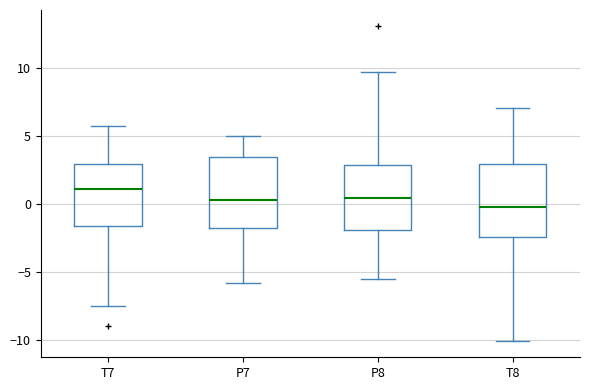

Reading left to right, read every box against the y-axis: the position of its median line, the range the box covers, and the ends of its whiskers. The values are not printed on the chart, so give them approximately, as read against the axis.

T7: median 1.0, box -1.5 to 3.0, whiskers -7.5 to 5.5
P7: median 0.5, box -2.0 to 3.5, whiskers -6.0 to 5.0
P8: median 0.5, box -2.0 to 3.0, whiskers -5.5 to 9.5
T8: median 0.0, box -2.5 to 3.0, whiskers -10.0 to 7.0